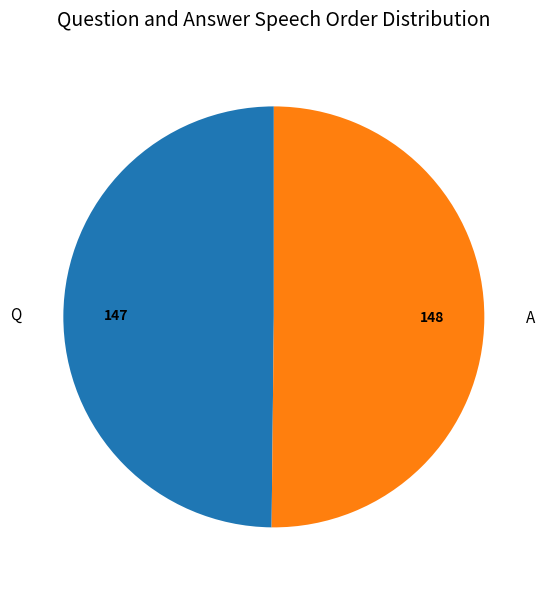

Approximately how many times larger is the value at Q compared to A?

1.0